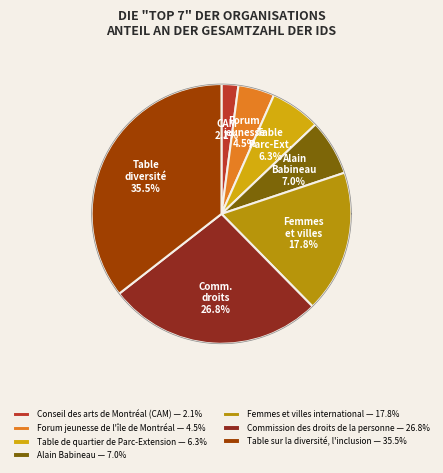

Rank the categories by value from lowest to highest.

Conseil des arts de Montréal (CAM), Forum jeunesse de l'île de Montréal, Table de quartier de Parc-Extension, Alain Babineau, Femmes et villes international, Commission des droits de la personne, Table sur la diversité, l'inclusion